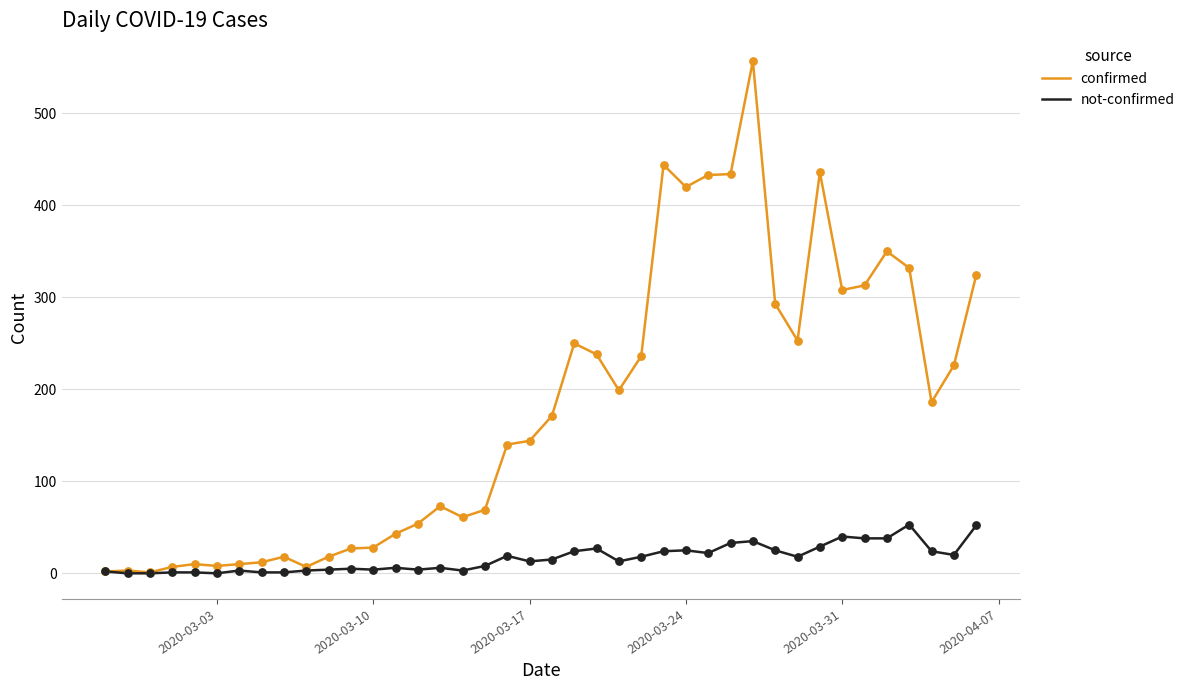

Which series has the largest range (max minus min)?

confirmed